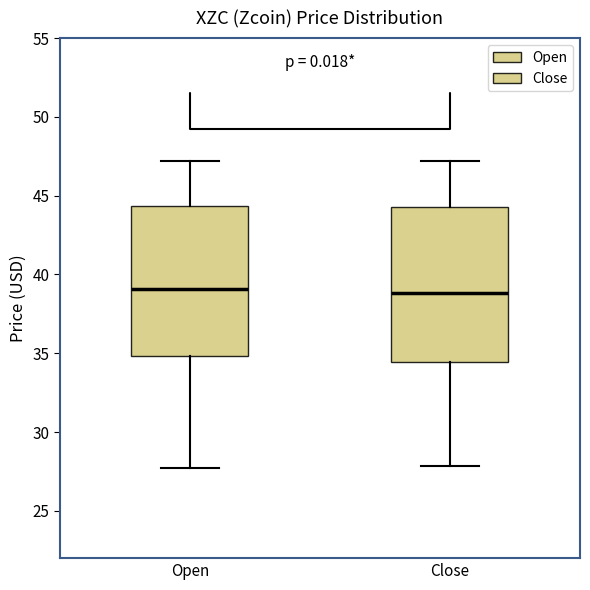

Reading left to right, transcribe this box plot: for each box, give where its median line is, the range the box spans, and where its two whiskers end, as read against the y-axis. The values are not printed on the chart, so give them approximately, as read against the axis.

Open: median 39.0, box 35.0 to 44.5, whiskers 28.0 to 47.0
Close: median 39.0, box 34.5 to 44.5, whiskers 28.0 to 47.0